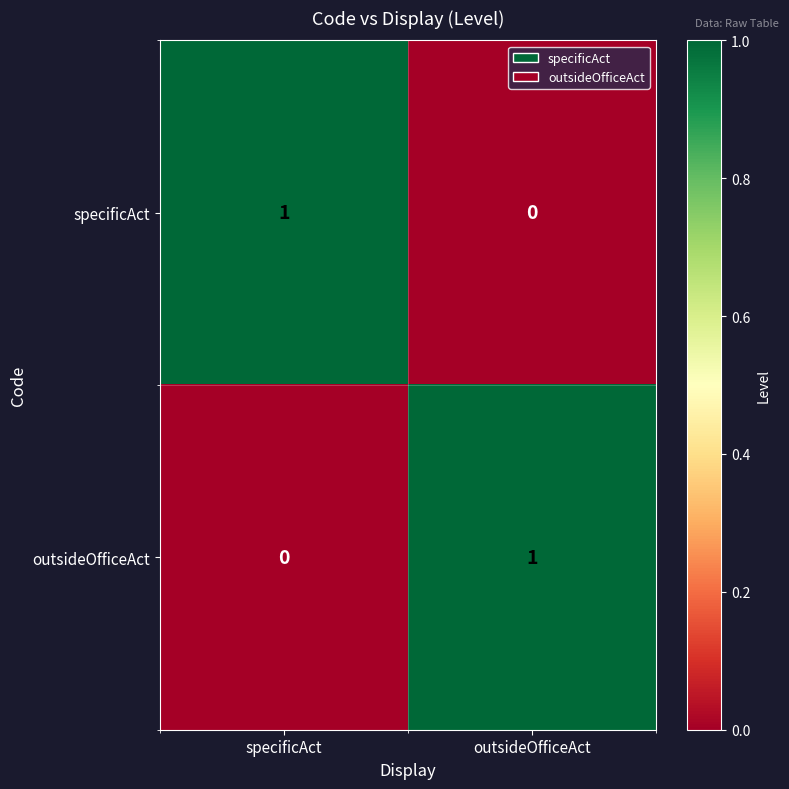

Reading right to left, transcribe all the data shown in this chart.

specificAct: 0	1
outsideOfficeAct: 1	0